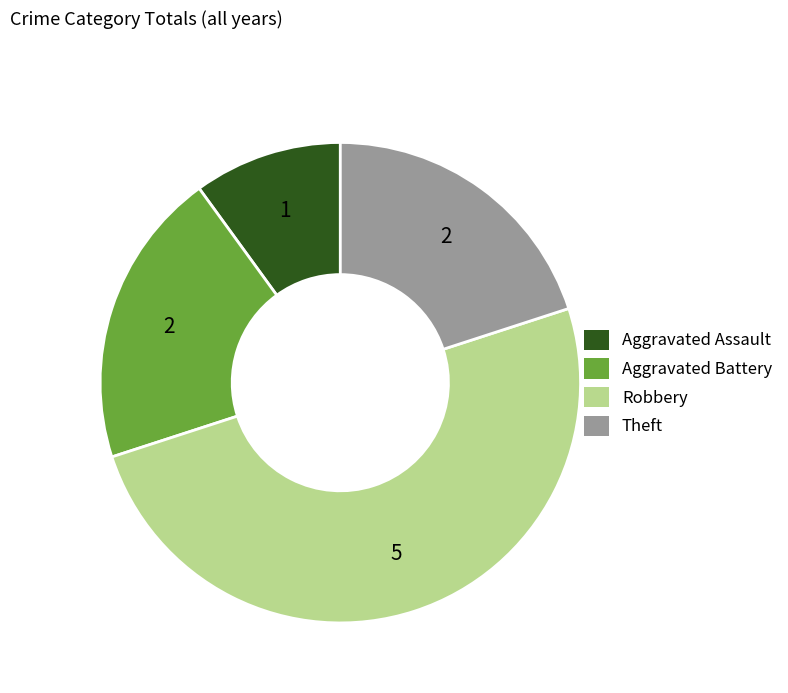

Is it true that Theft is 32% of the pie?

False